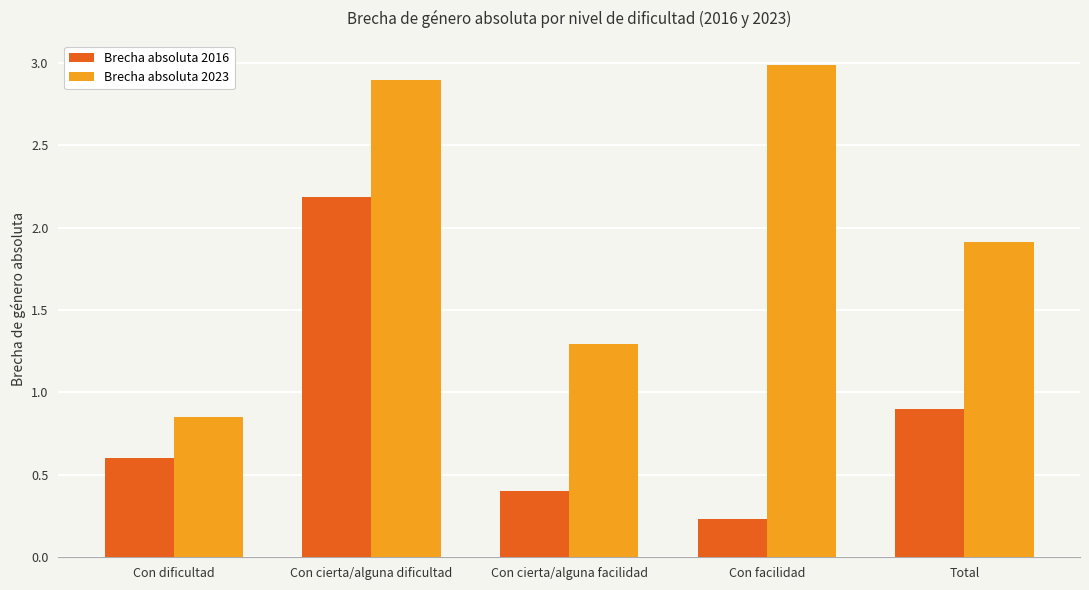

Which category has the lowest value in the Brecha absoluta 2016 series?

Con facilidad